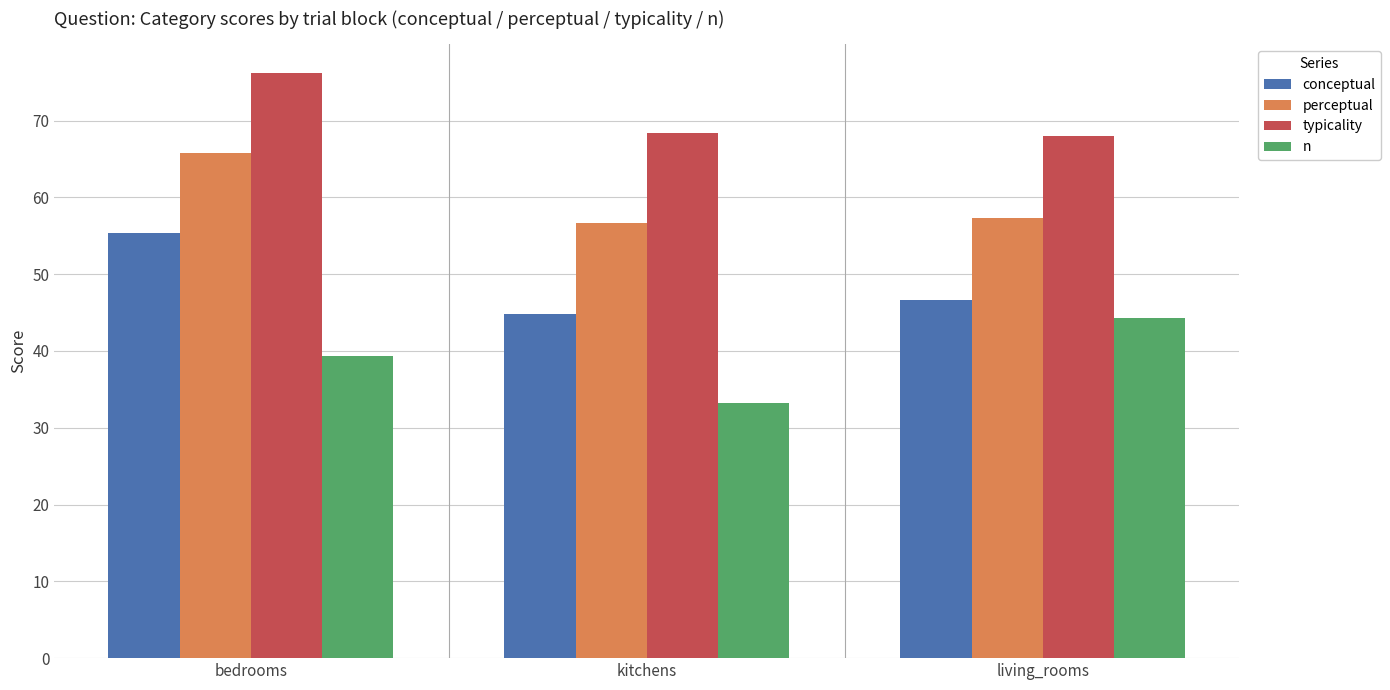

How many bars are there in total?

12